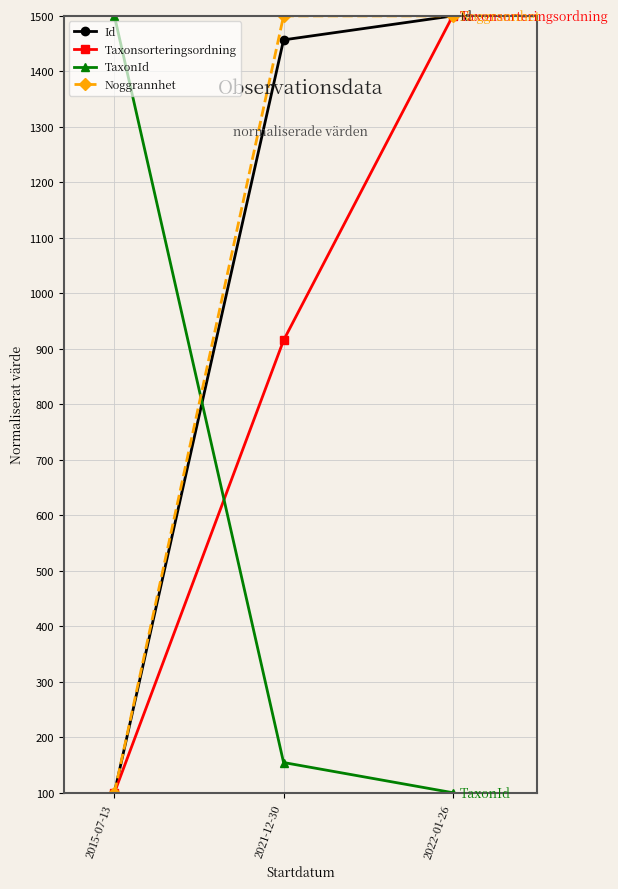

True or false: Noggrannhet has a value of 2601.8 at 2021-12-30.

False